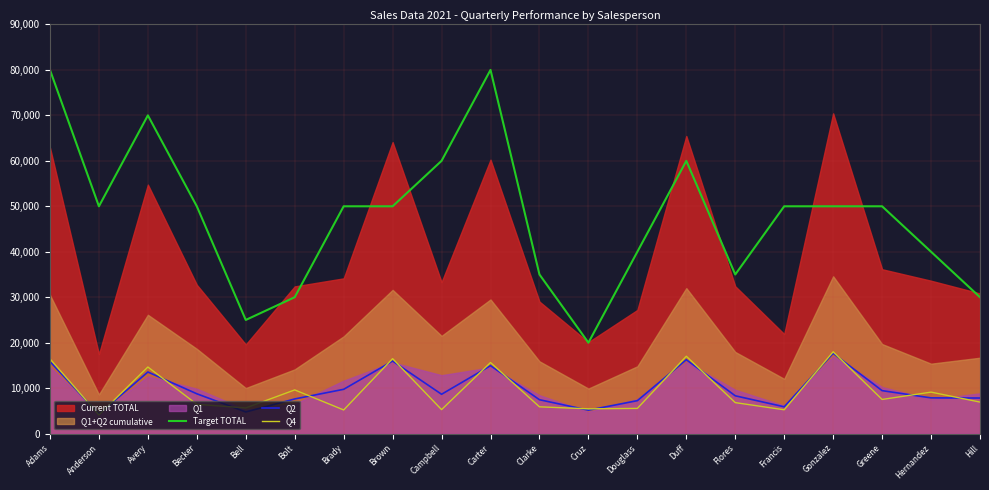

How many data points in Q4 are less than 6930?

10